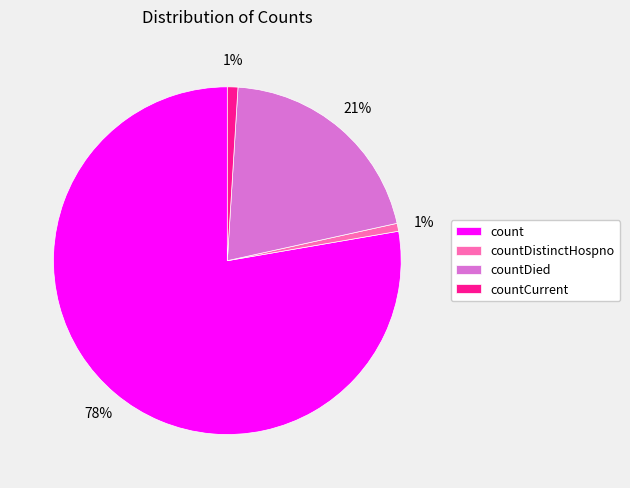

To the nearest percent, what is the average slice percentage?

25%